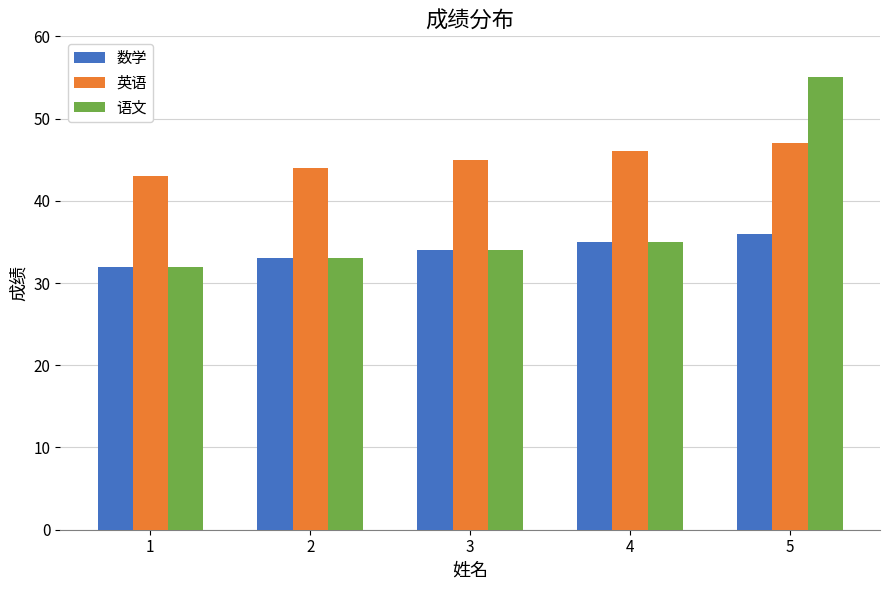

Rank the series by their average value, from lowest to highest.

数学, 语文, 英语